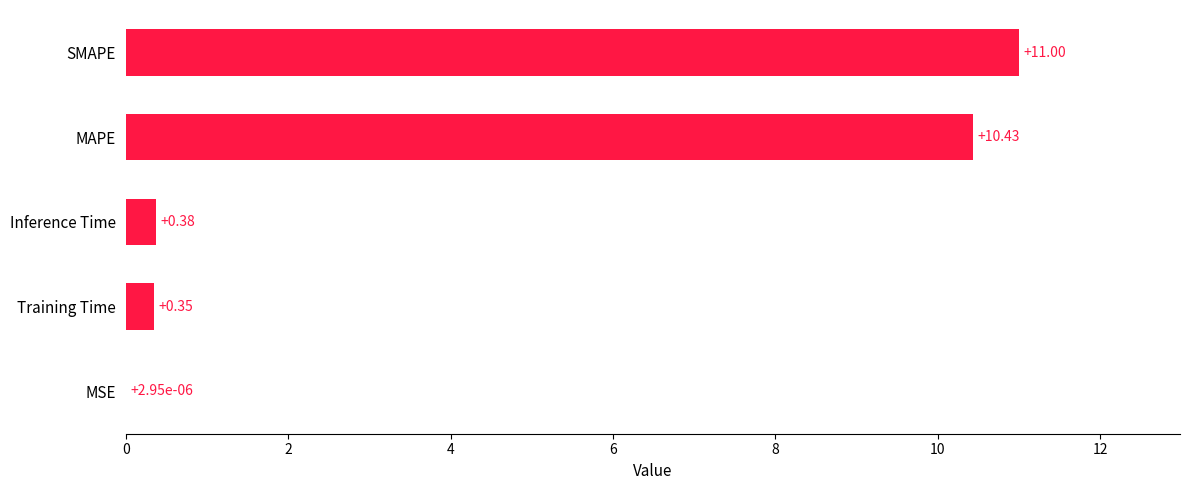

Where is the data nearest to the value 5?

Inference Time